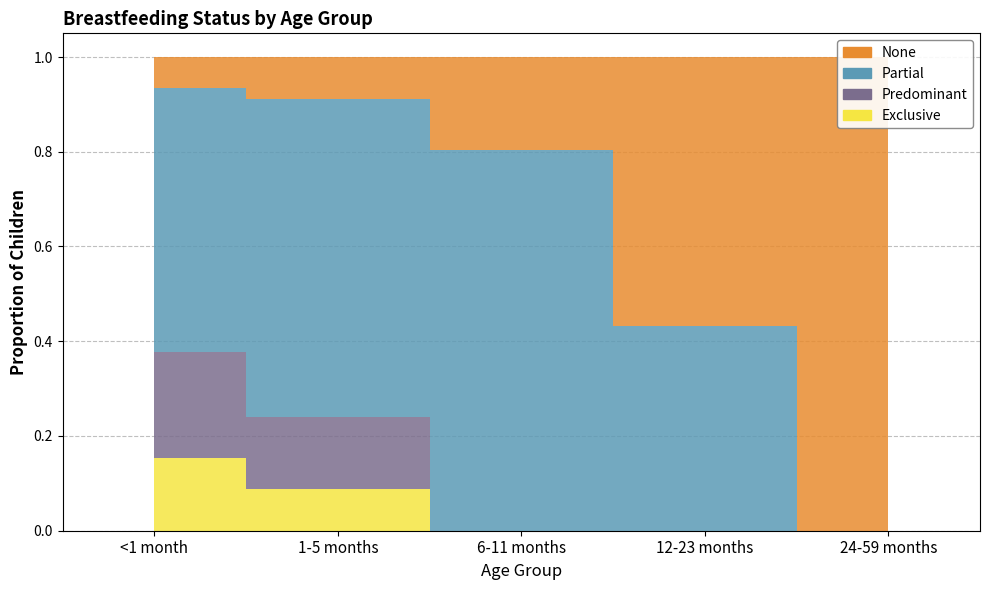

How many values in Partial are above zero?

4